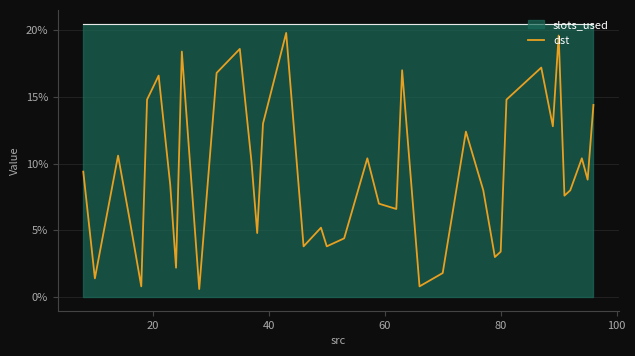

Does the chart have visible grid lines?

Yes